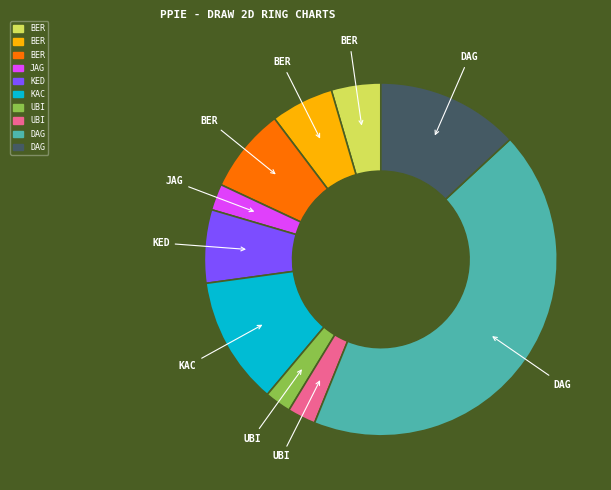

How many segments does this pie chart have?

10